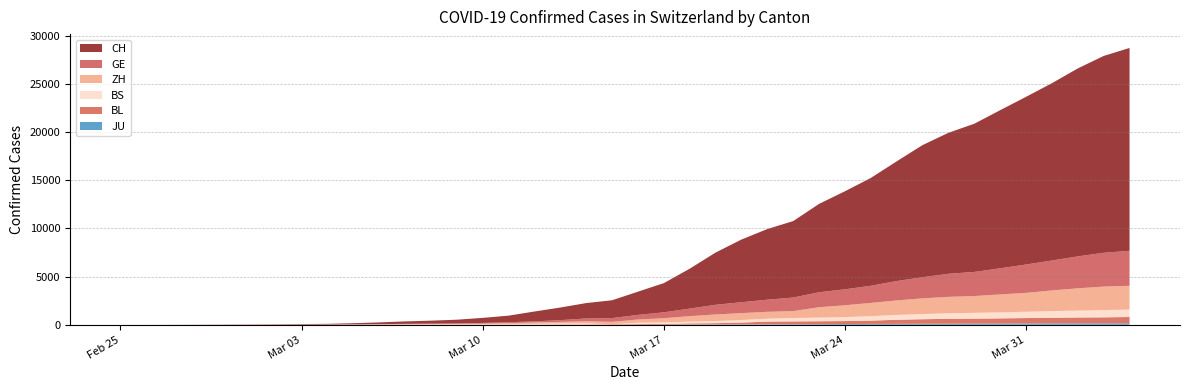

Reading left to right, extract all data points from this chart.

CH: 1	2	6	12	19	26	36	52	71	116	181	253	307	384	524	686	1021	1309	1595	1849	2409	3027	4138	5415	6501	7325	7931	9163	10167	11182	12419	13703	14625	15370	16398	17393	18392	19496	20418	21036
GE: 0	1	1	3	5	7	7	9	9	13	18	30	39	48	77	88	119	186	294	393	482	611	783	1006	1132	1261	1408	1556	1659	1780	2007	2194	2393	2503	2712	2944	3103	3314	3504	3632
ZH: 0	0	2	2	6	7	11	14	16	24	30	35	41	50	63	102	141	164	219	251	327	430	569	680	712	712	712	1076	1224	1371	1503	1630	1704	1736	1862	1953	2142	2306	2434	2467
BS: 0	0	1	1	1	1	1	3	3	8	15	21	24	28	33	49	73	92	100	0	144	165	182	222	272	299	358	376	414	466	505	534	573	609	621	657	691	718	758	771
BL: 0	0	0	1	2	2	2	2	2	6	6	15	19	20	22	26	26	42	47	54	76	89	116	134	184	282	289	302	306	341	422	466	502	511	539	561	588	610	625	656
JU: 0	0	0	0	0	0	0	0	0	0	0	0	0	0	0	0	0	0	0	0	0	0	32	36	44	54	61	69	82	92	100	114	119	127	128	140	145	149	149	154